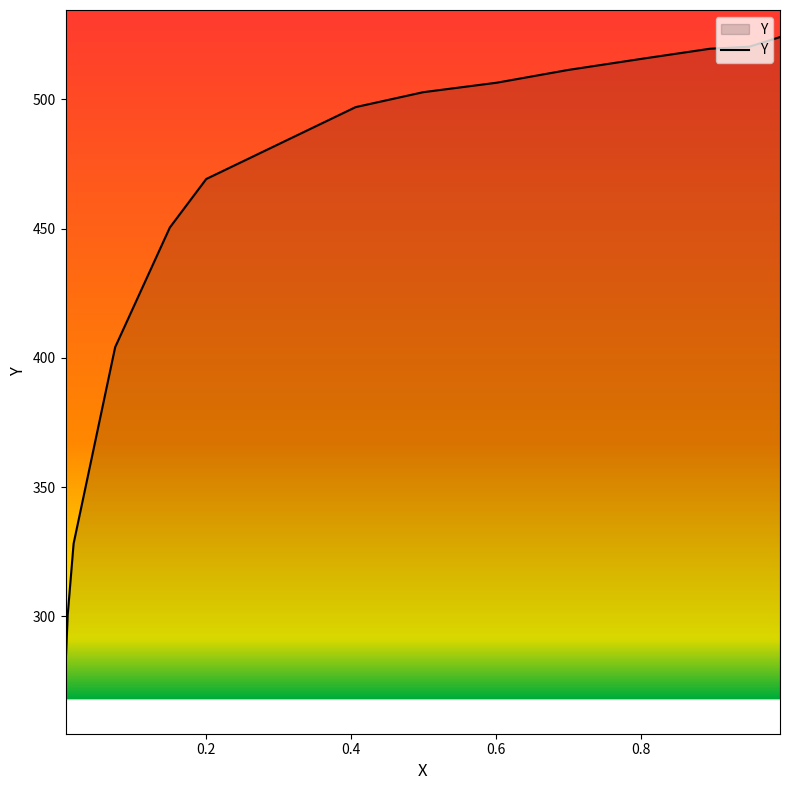

The value at 0.6992 is 511.4. True or false?

True